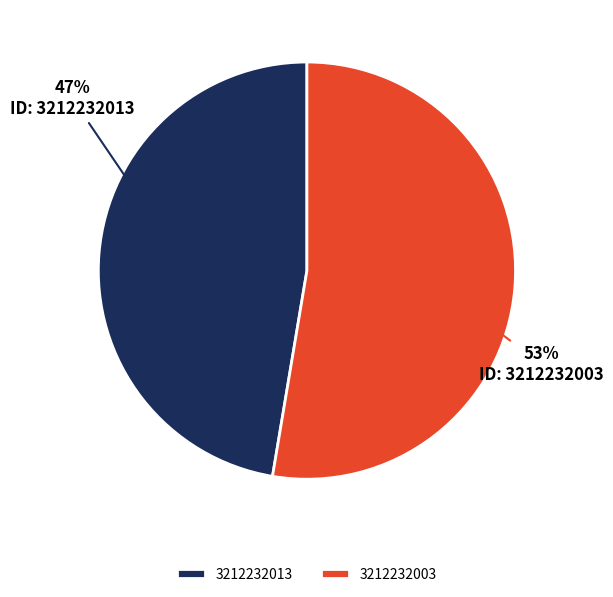

What percentage is the 3212232003 slice, to the nearest percent?

52%